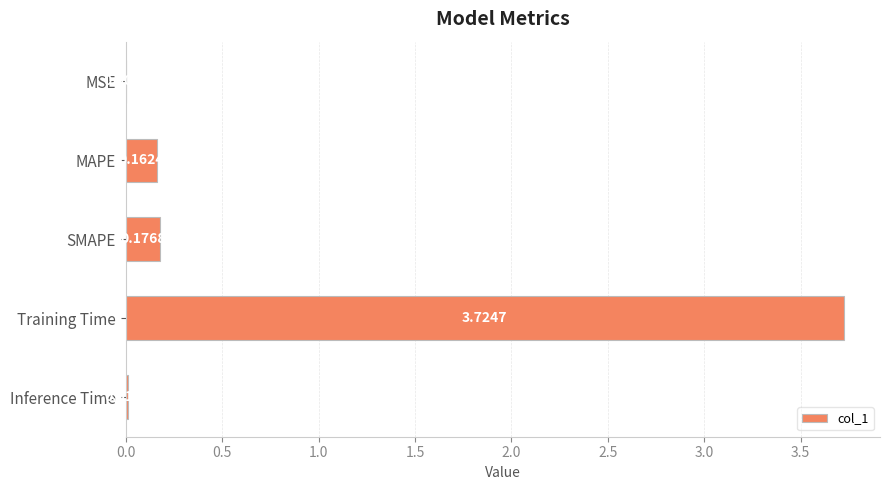

What is the change in value from MSE to SMAPE?

+0.2